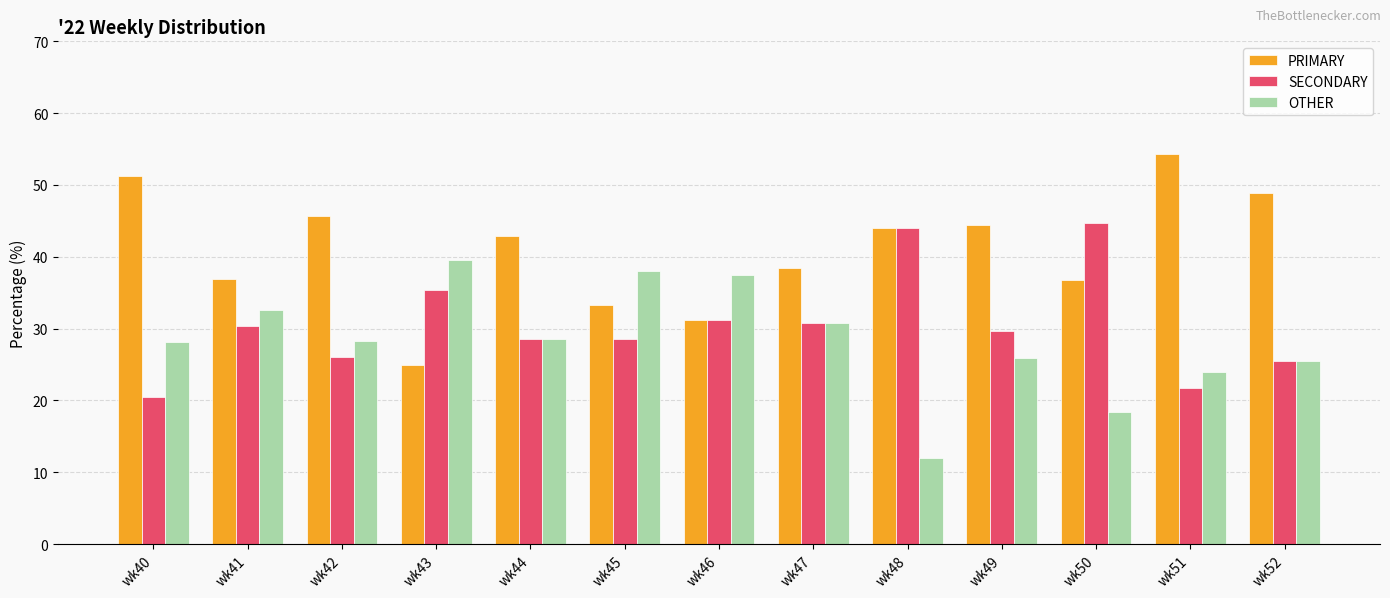

Is the value of OTHER at wk48 greater than the value of SECONDARY at wk40?

No